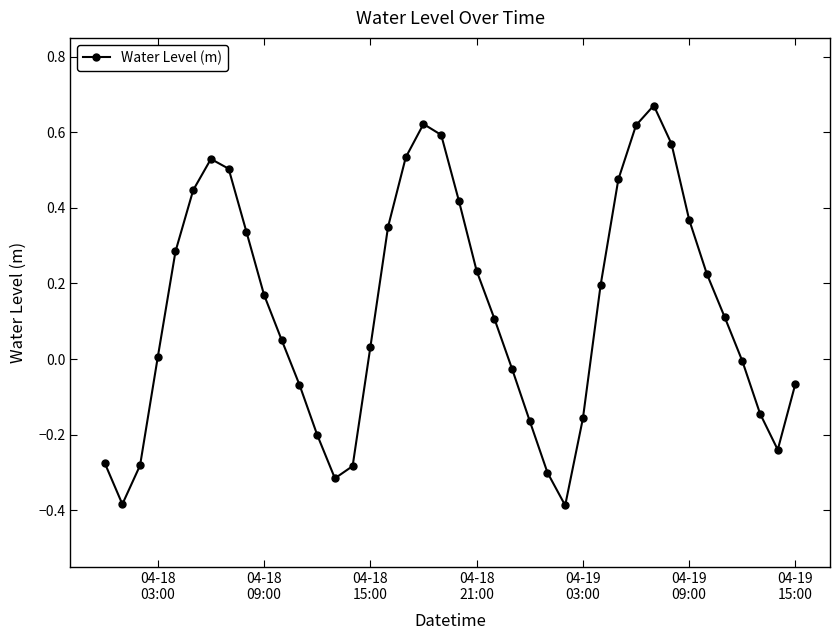

How many interior local valleys (lower than both neighbors) does the data have?

4